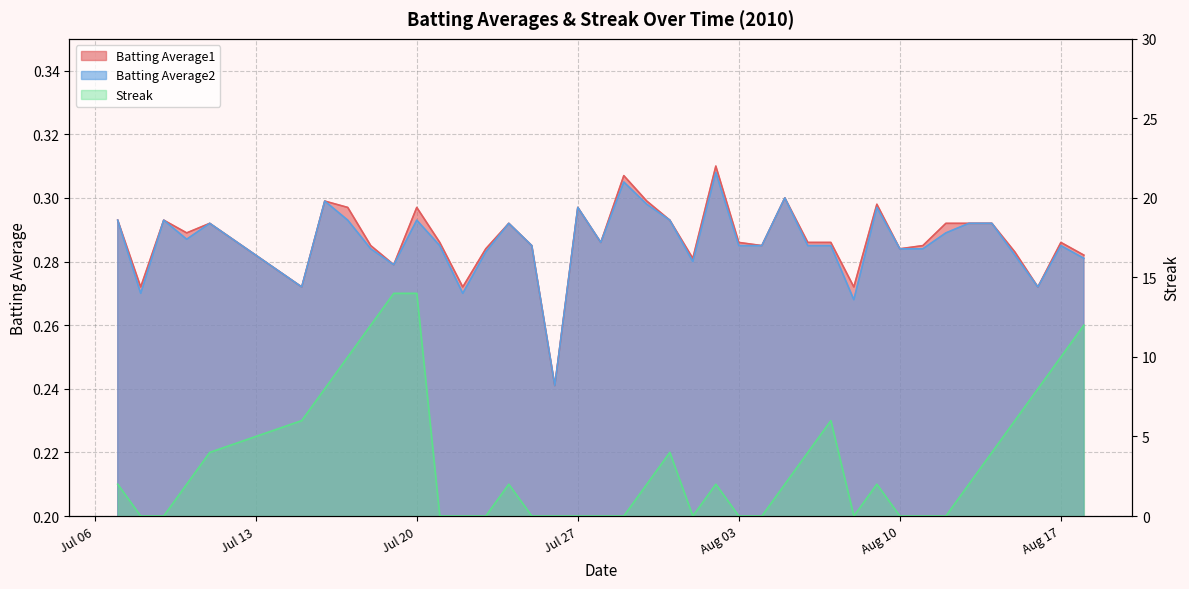

Reading right to left, what are all the values shown in this chart?

Batting Average1: 0.3	0.3	0.3	0.3	0.3	0.3	0.3	0.3	0.3	0.3	0.3	0.3	0.3	0.3	0.3	0.3	0.3	0.3	0.3	0.3	0.3	0.3	0.3	0.2	0.3	0.3	0.3	0.3	0.3	0.3	0.3	0.3	0.3	0.3	0.3	0.3	0.3	0.3	0.3	0.3
Batting Average2: 0.3	0.3	0.3	0.3	0.3	0.3	0.3	0.3	0.3	0.3	0.3	0.3	0.3	0.3	0.3	0.3	0.3	0.3	0.3	0.3	0.3	0.3	0.3	0.2	0.3	0.3	0.3	0.3	0.3	0.3	0.3	0.3	0.3	0.3	0.3	0.3	0.3	0.3	0.3	0.3
Streak: 12.0	10.0	8.0	6.0	4.0	2.0	0.0	0.0	0.0	2.0	0.0	6.0	4.0	2.0	0.0	0.0	2.0	0.0	4.0	2.0	0.0	0.0	0.0	0.0	0.0	2.0	0.0	0.0	0.0	14.0	14.0	12.0	10.0	8.0	6.0	4.0	2.0	0.0	0.0	2.0